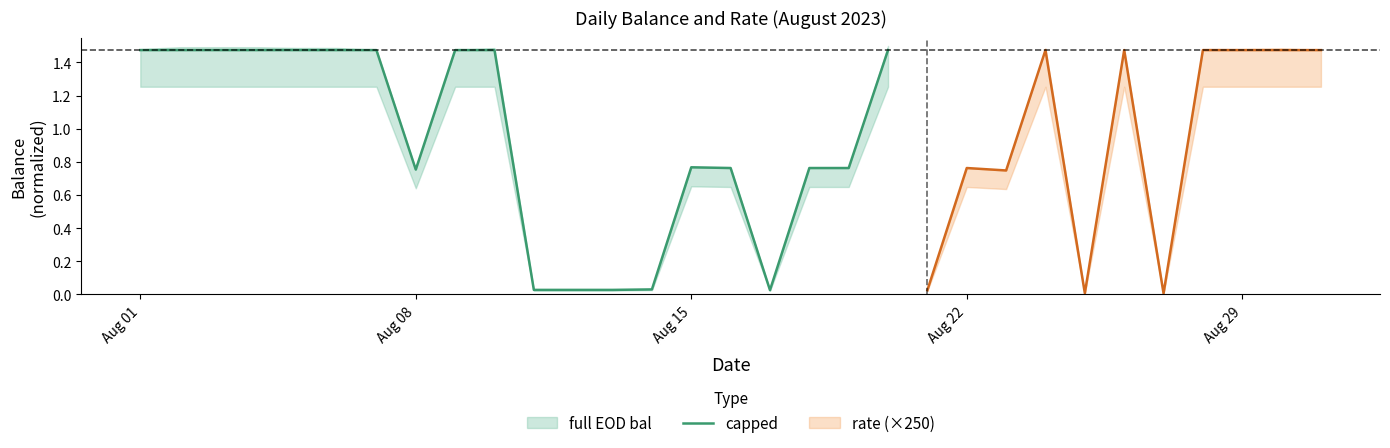

True or false: there are more than 2 points higher than both neighbors.

False